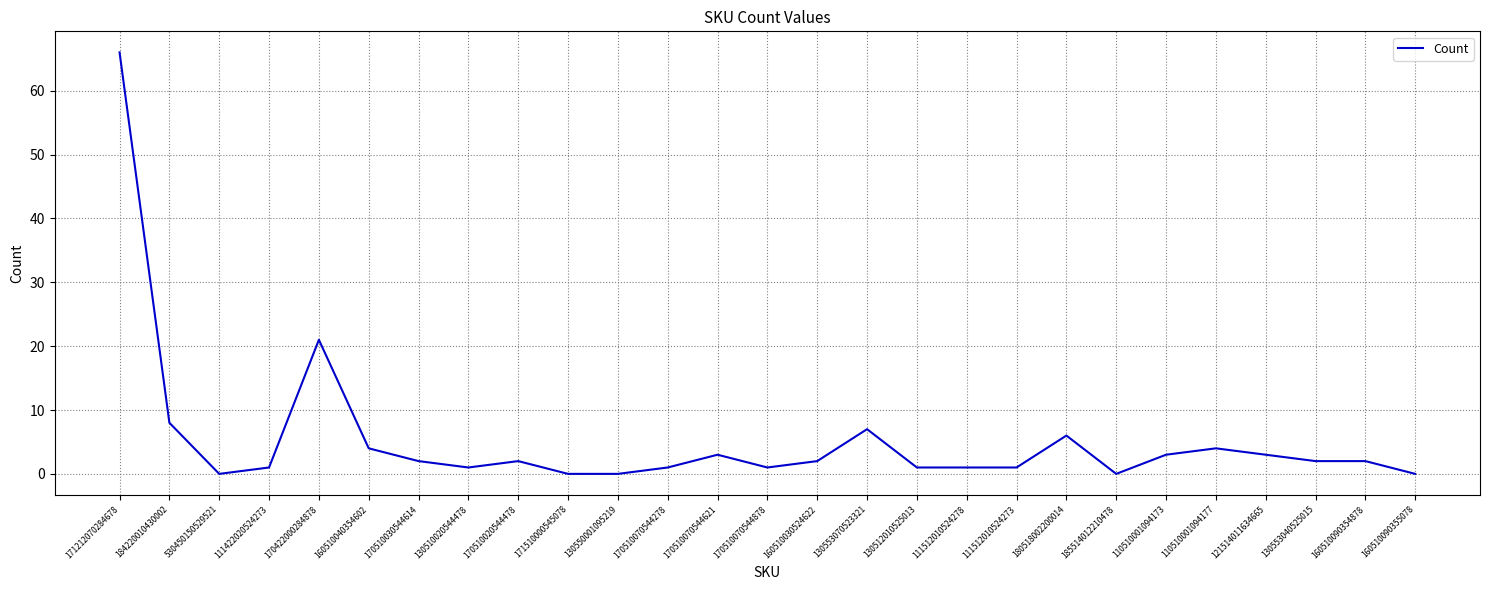

What is the difference between the maximum and minimum values?

66